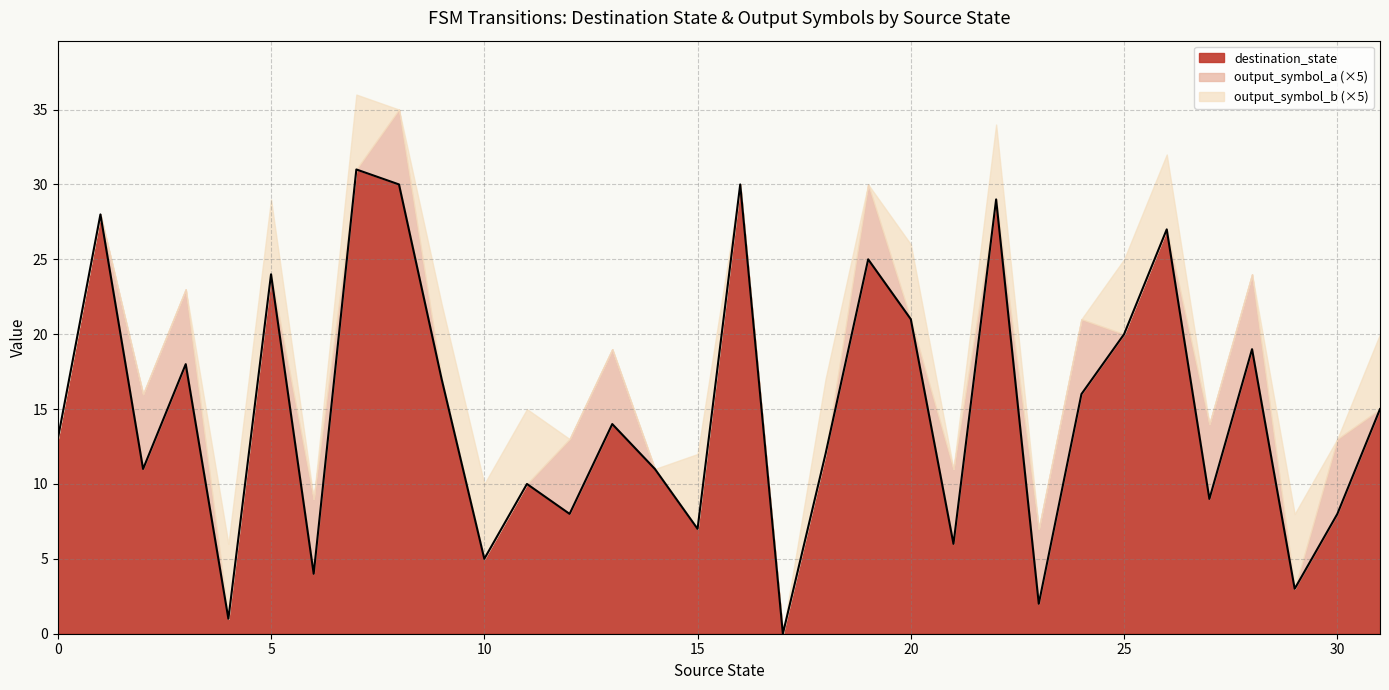

What are all the series names shown in the legend?

destination_state, output_symbol_a (×5), output_symbol_b (×5)